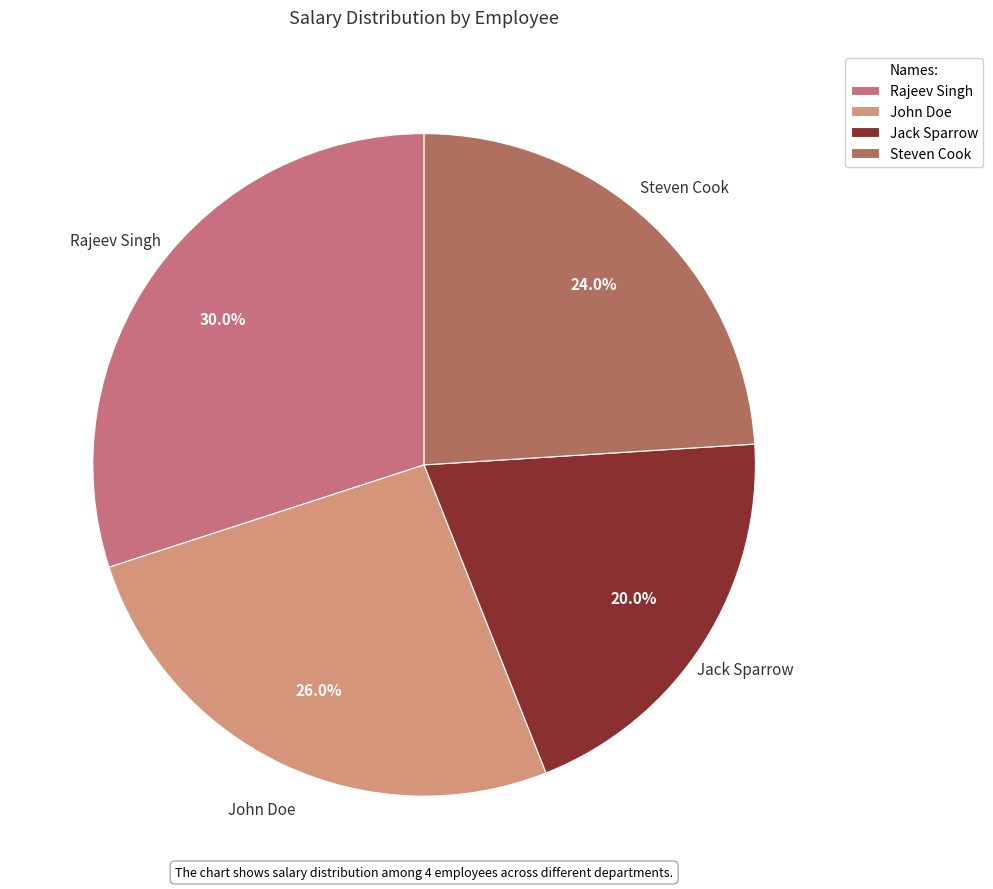

How many slices are in this pie chart?

4